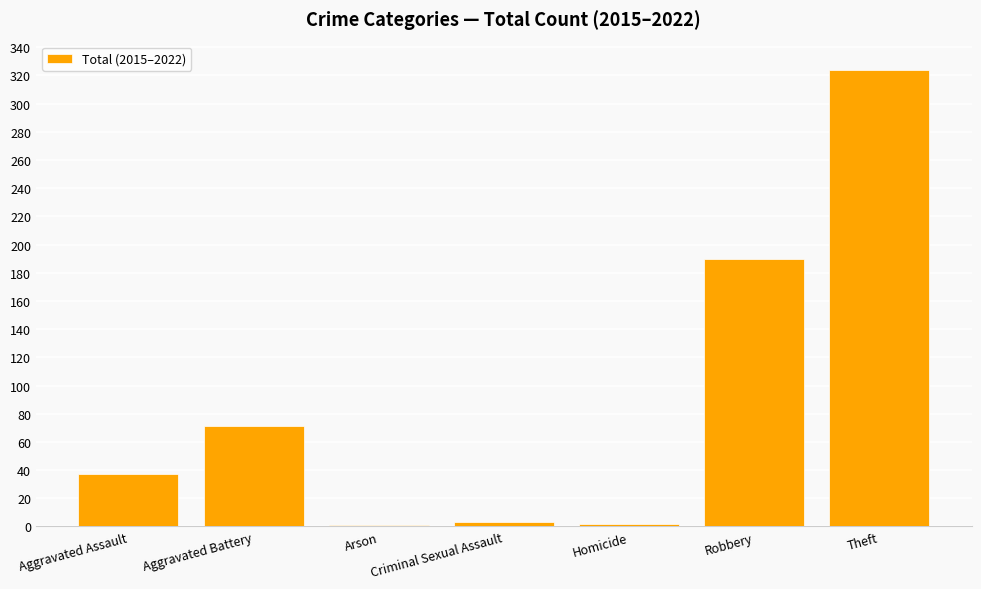

At which label is the value closest to 162?

Robbery